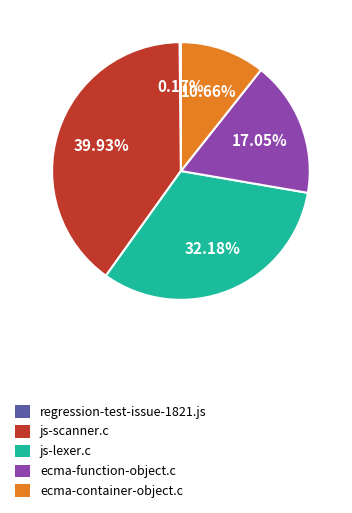

To the nearest percent, what is the average slice percentage?

20%